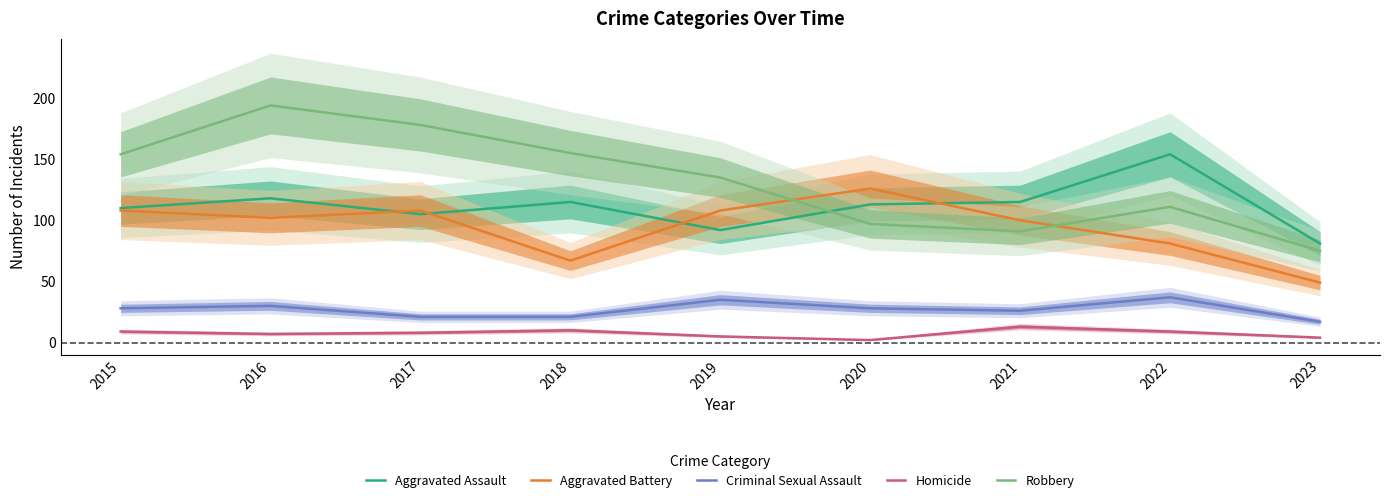

List the labels in order of Aggravated Assault value, largest first.

2022, 2016, 2018, 2021, 2020, 2015, 2017, 2019, 2023